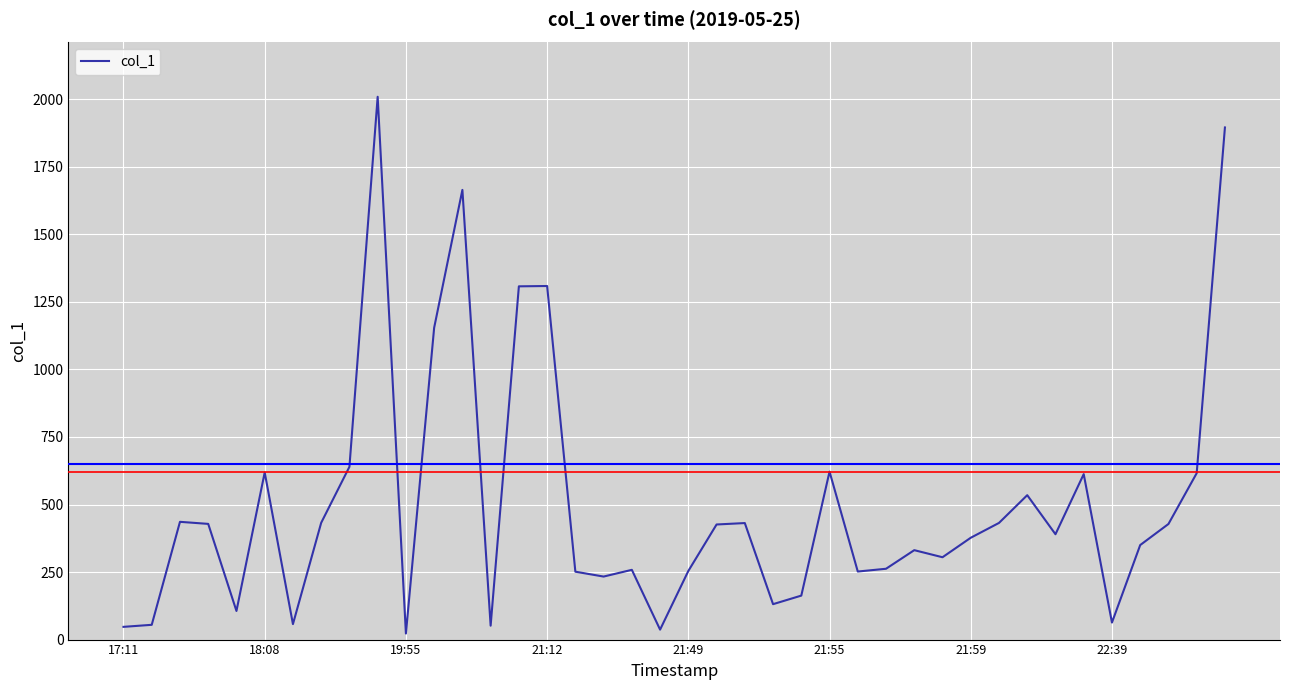

What is the sum of all values?

19993.2